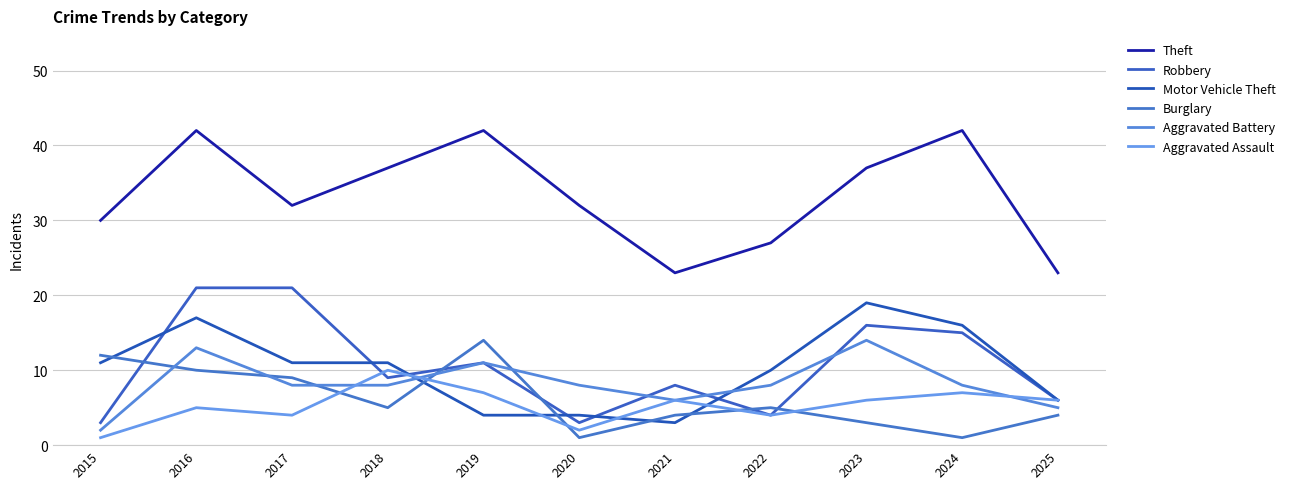

At 2017, list the series in order from largest to smallest.

Theft, Robbery, Motor Vehicle Theft, Burglary, Aggravated Battery, Aggravated Assault